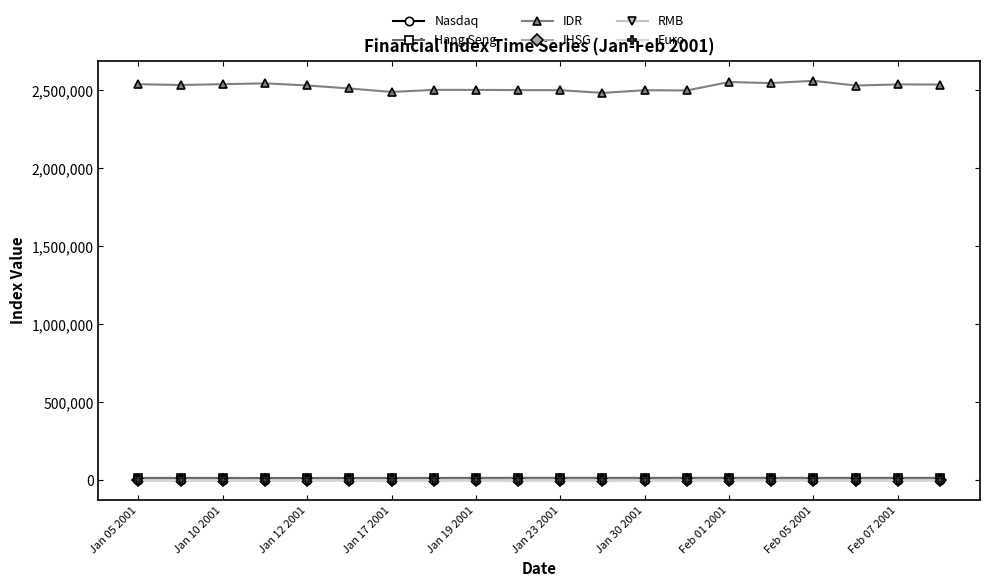

True or false: Euro has more than 0 points higher than both neighbors.

True